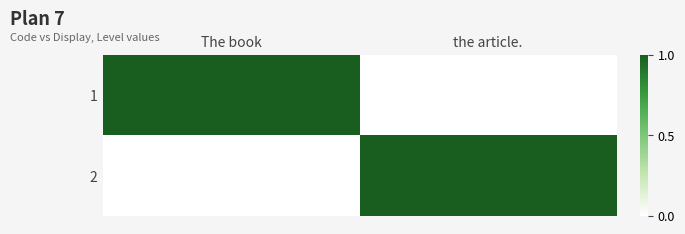

Reading right to left, transcribe all the data shown in this chart.

1: the article.=0	The book=1
2: the article.=1	The book=0